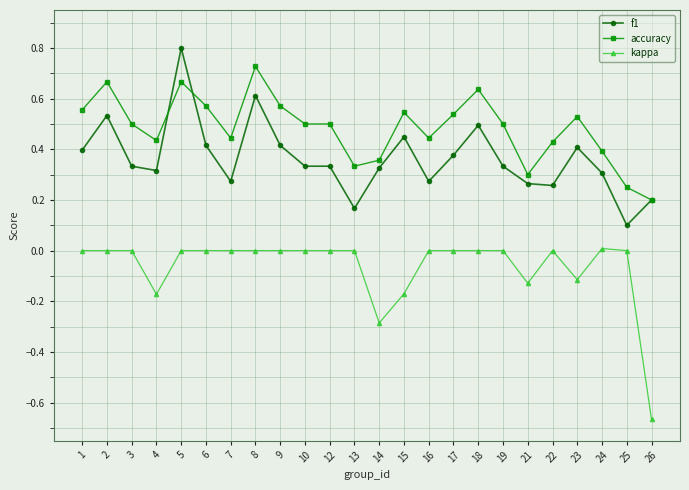

What is the sum of all kappa values?

-1.5